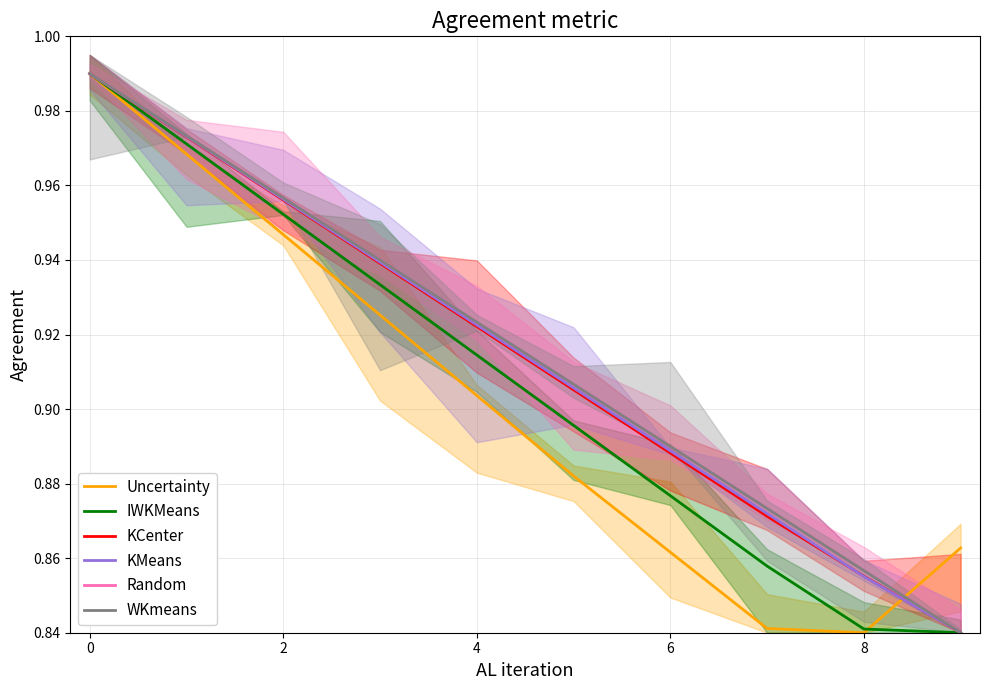

True or false: Random and KCenter cross at least once.

False